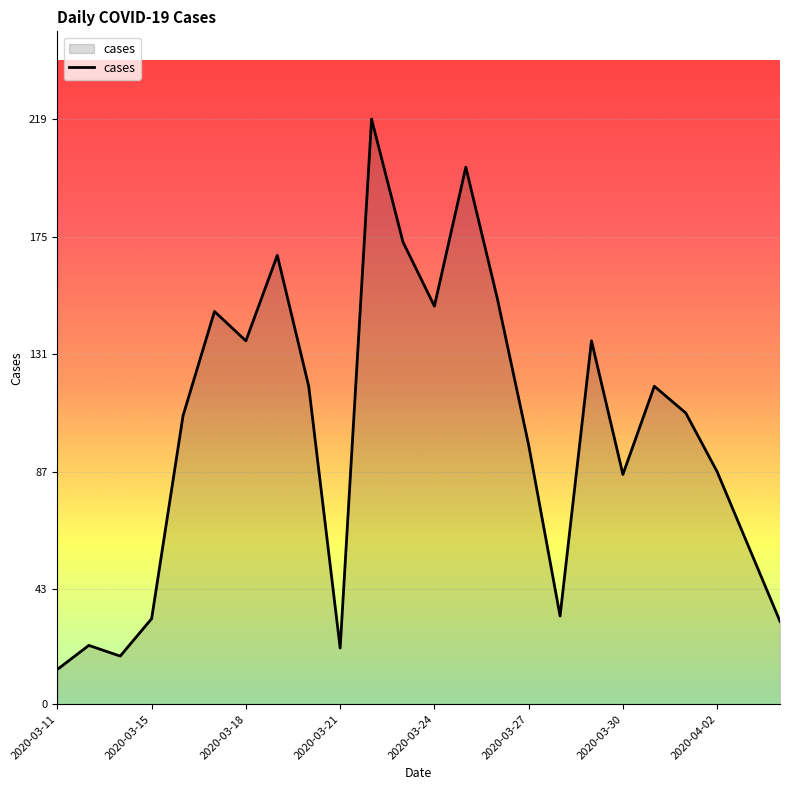

How many distinct data groups are displayed?

1